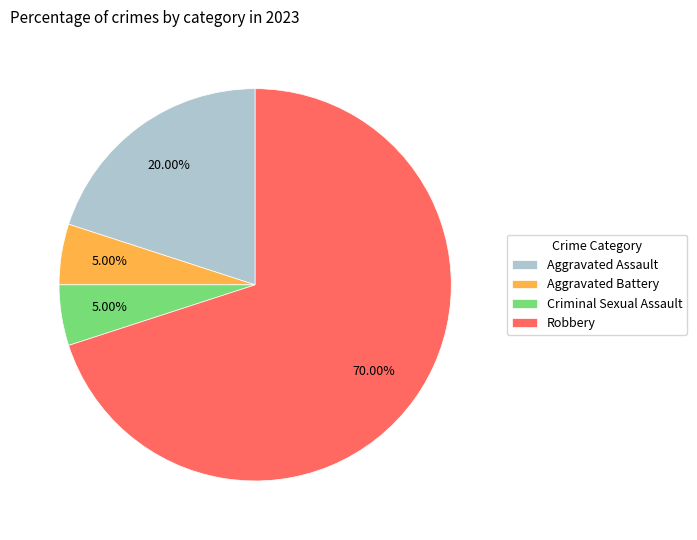

Is there a majority slice in this chart?

Yes